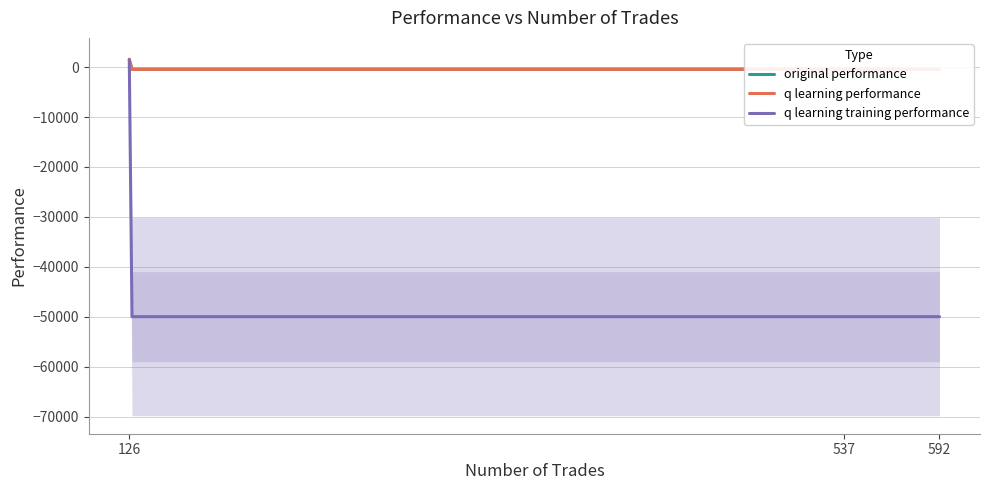

What is the sum of the q learning training performance values at 592 and 126?

-48561.9